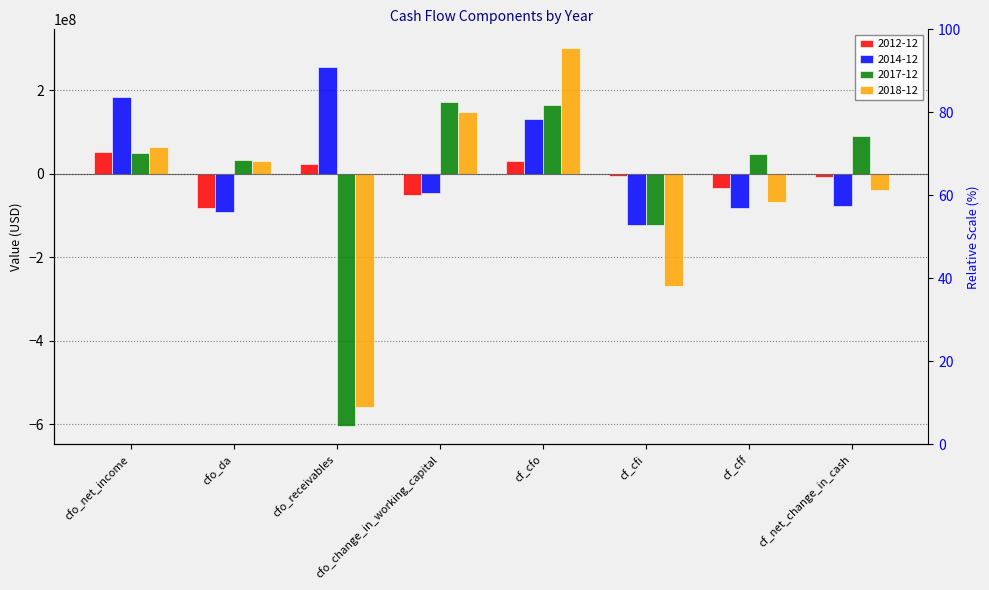

How many bars are there in total?

32